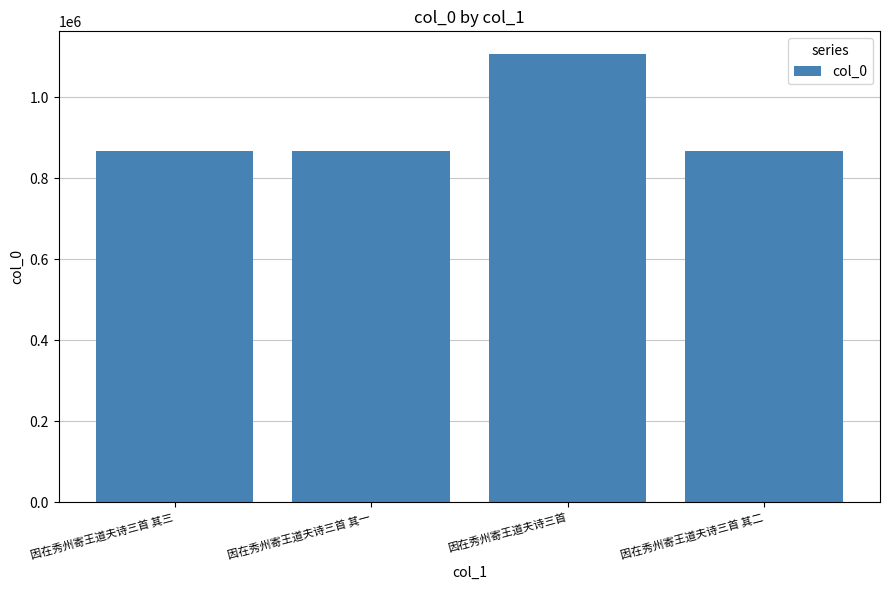

What is the maximum value shown in the chart?

1107579